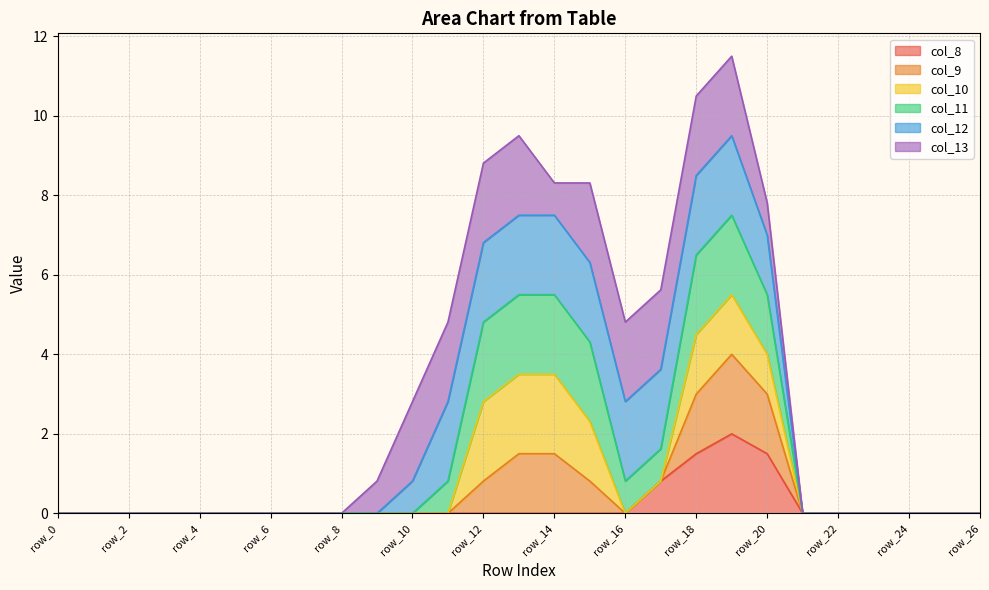

Rank the categories by col_8 value from lowest to highest.

row_0, row_1, row_2, row_3, row_4, row_5, row_6, row_7, row_8, row_9, row_10, row_11, row_12, row_13, row_14, row_15, row_16, row_21, row_22, row_23, row_24, row_25, row_26, row_17, row_18, row_20, row_19